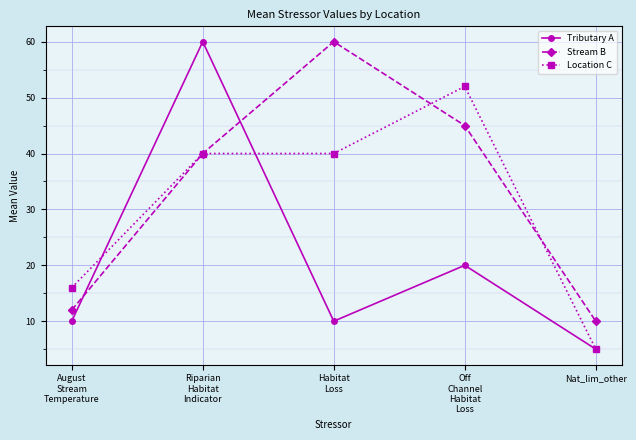

What are all the series names shown in the legend?

Tributary A, Stream B, Location C